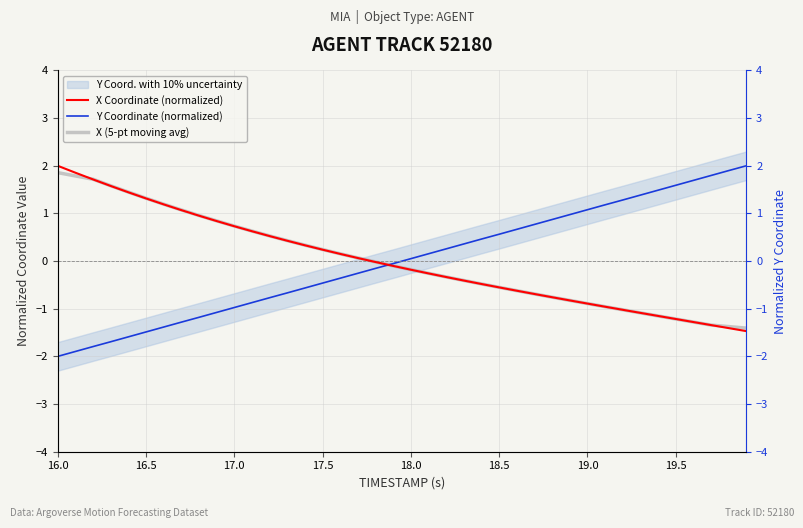

Does the chart display data point markers on the line(s)?

No